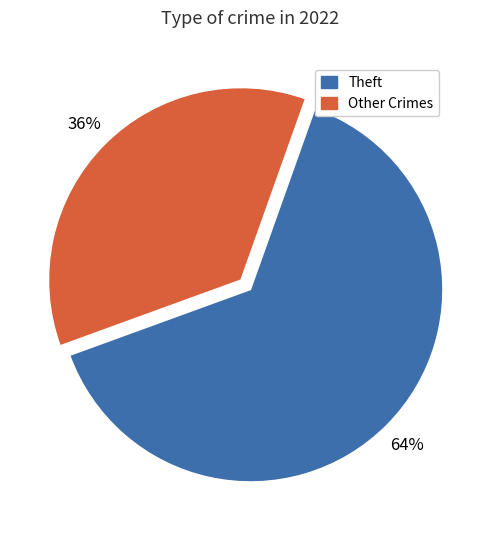

Is there any slice that represents more than half of the pie?

Yes